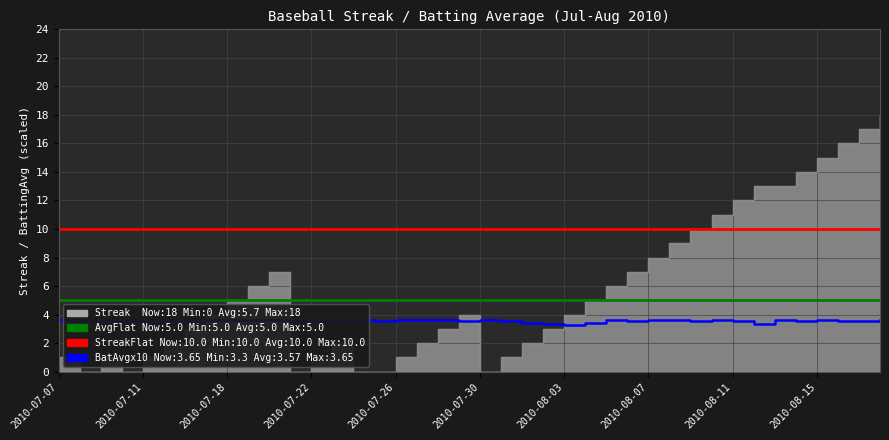

Is it true that AvgFlat equals 5.0 at 2010-07-11?

True